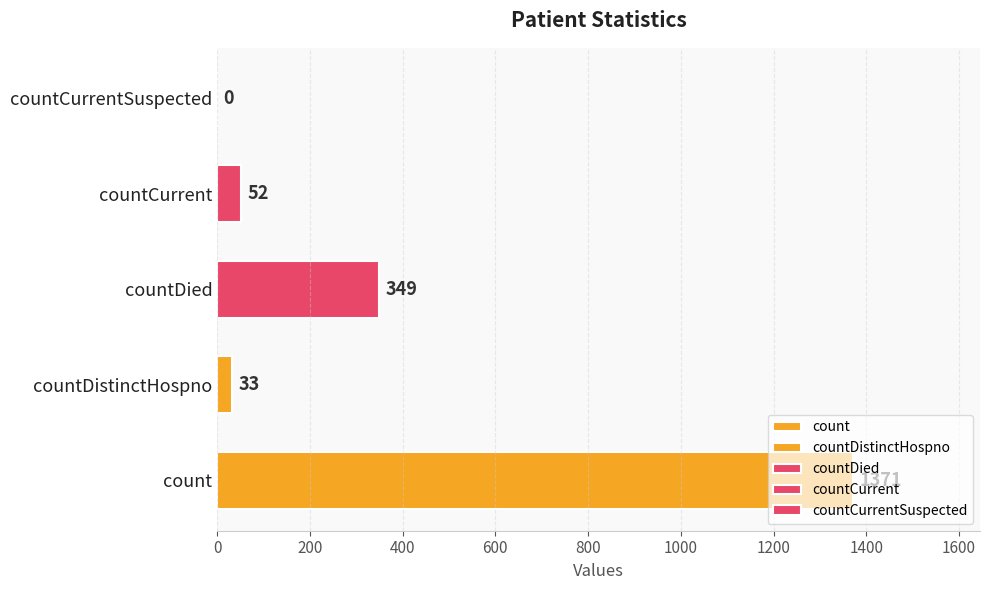

True or false: the data shows 1829 at count.

False